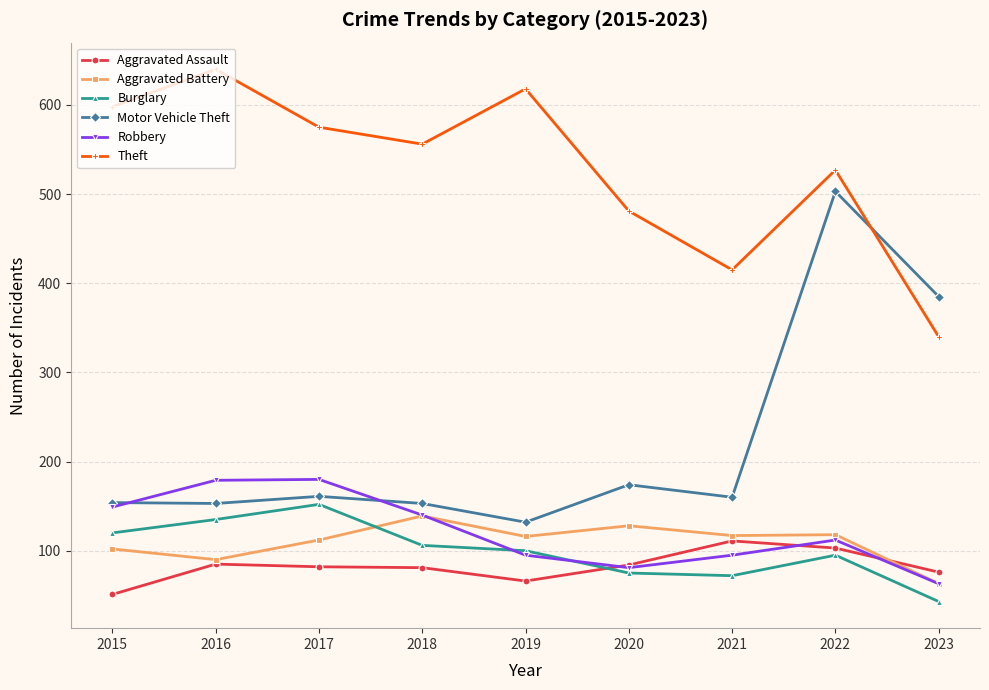

At which category is the sum across all series the highest?

2022